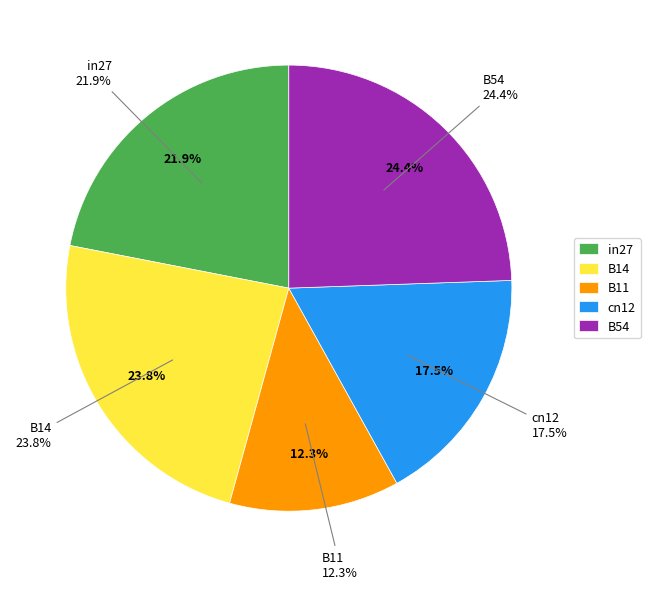

What percentage is NOT represented by B11?

87.7%